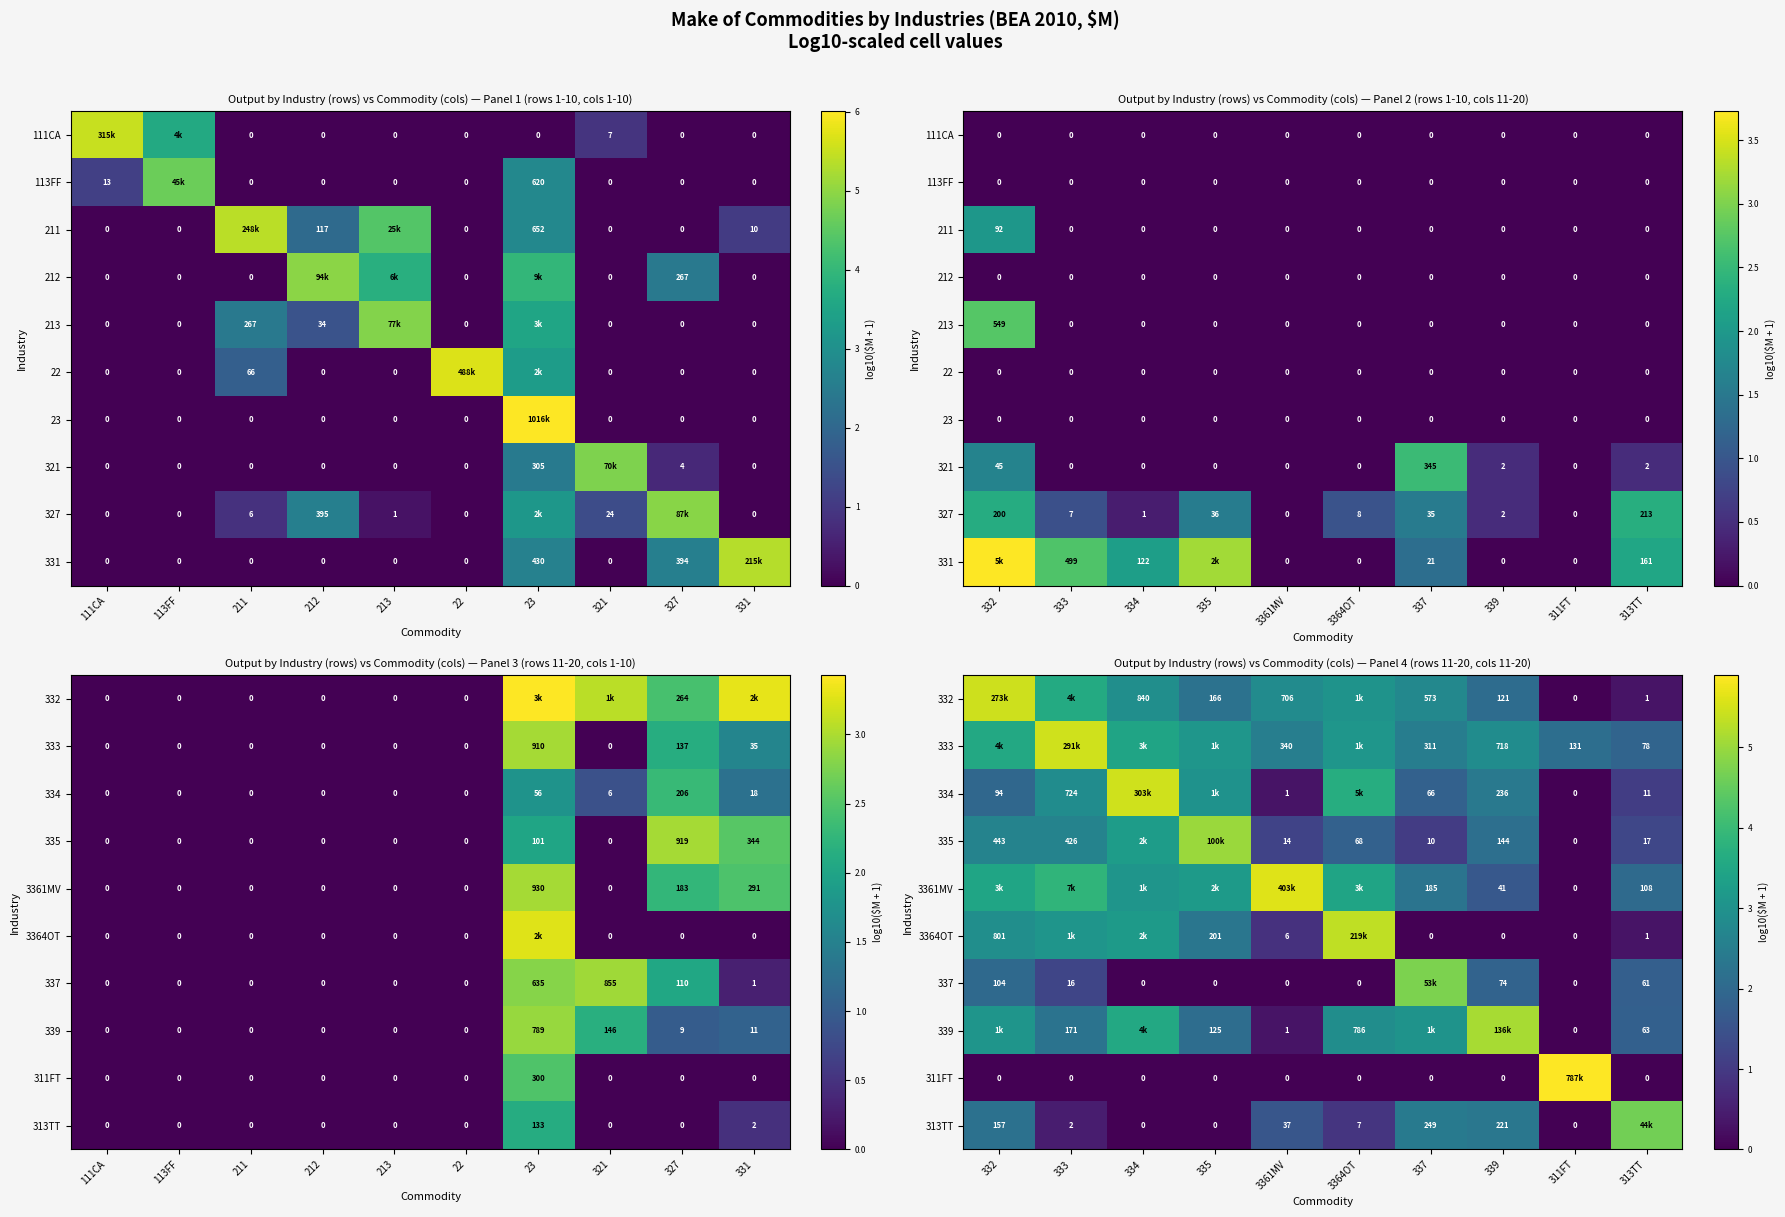

The 334 series shows 0.7 at 332. True or false?

False